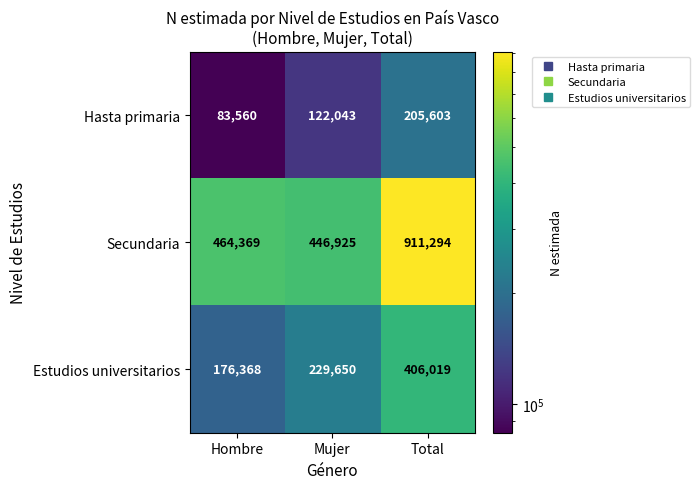

Between Mujer and Total, which series saw the biggest shift?

Secundaria